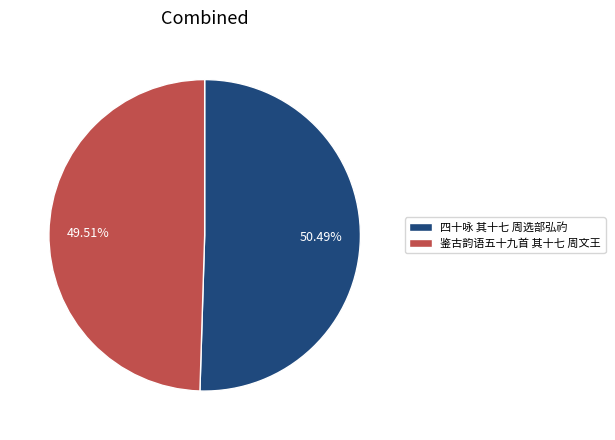

To the nearest percent, what portion does 鉴古韵语五十九首 其十七 周文王 represent?

50%